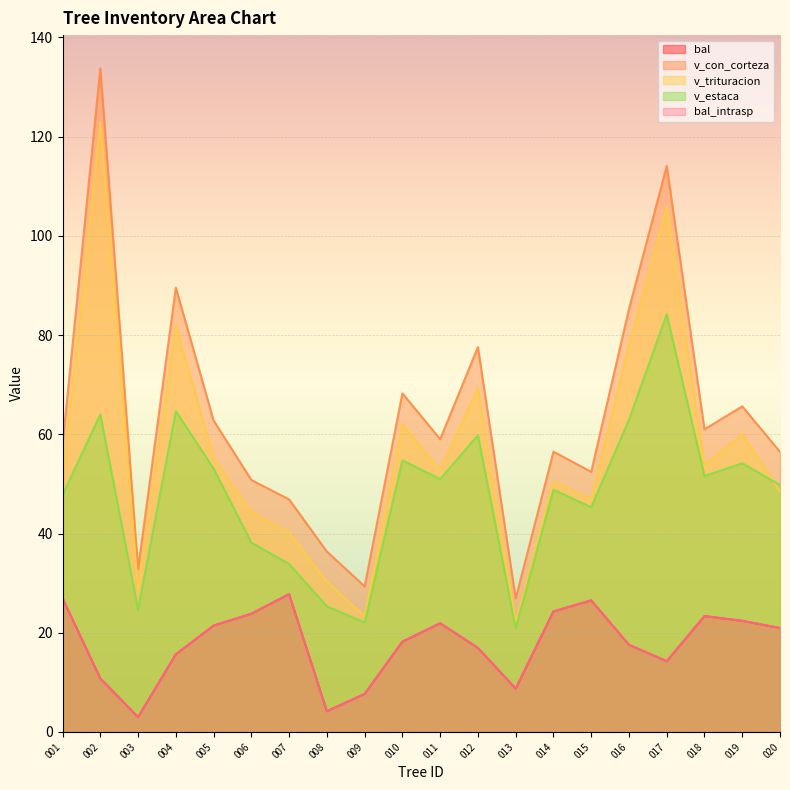

At which category does v_estaca reach its first local valley?

003